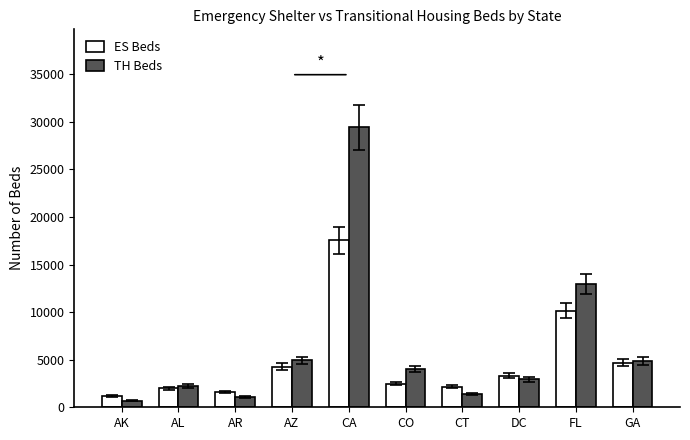

What is the label of the 7th bar from the left?

CT